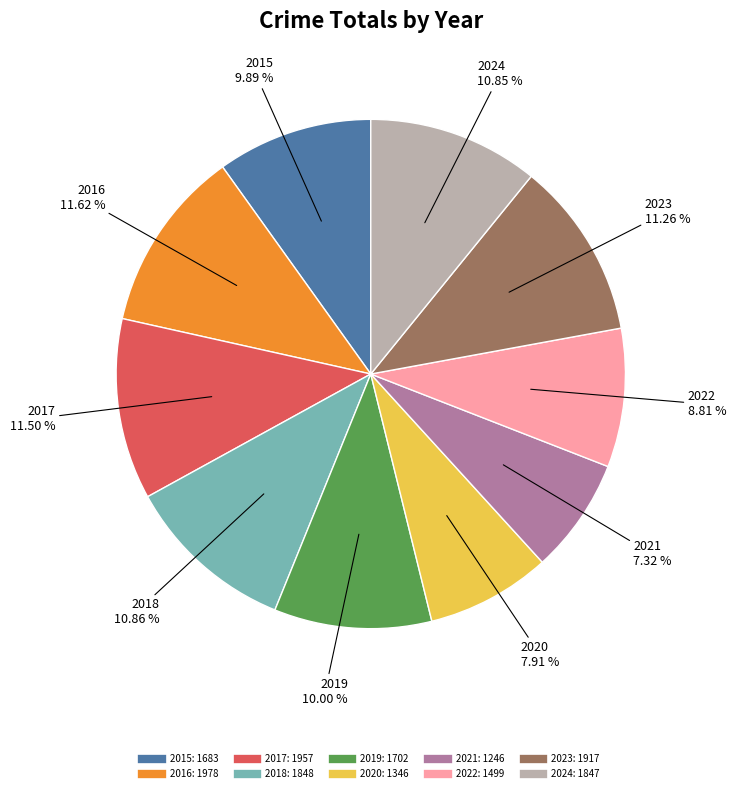

To the nearest percent, what portion does 2024 represent?

11%